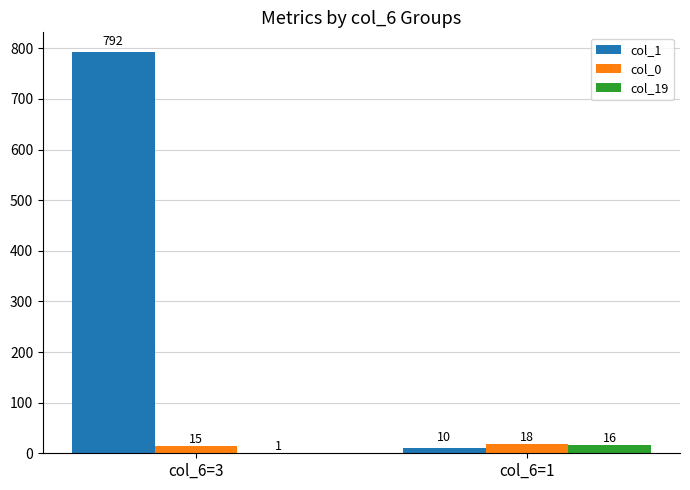

Between col_6=3 and col_6=1, which series saw the biggest shift?

col_1